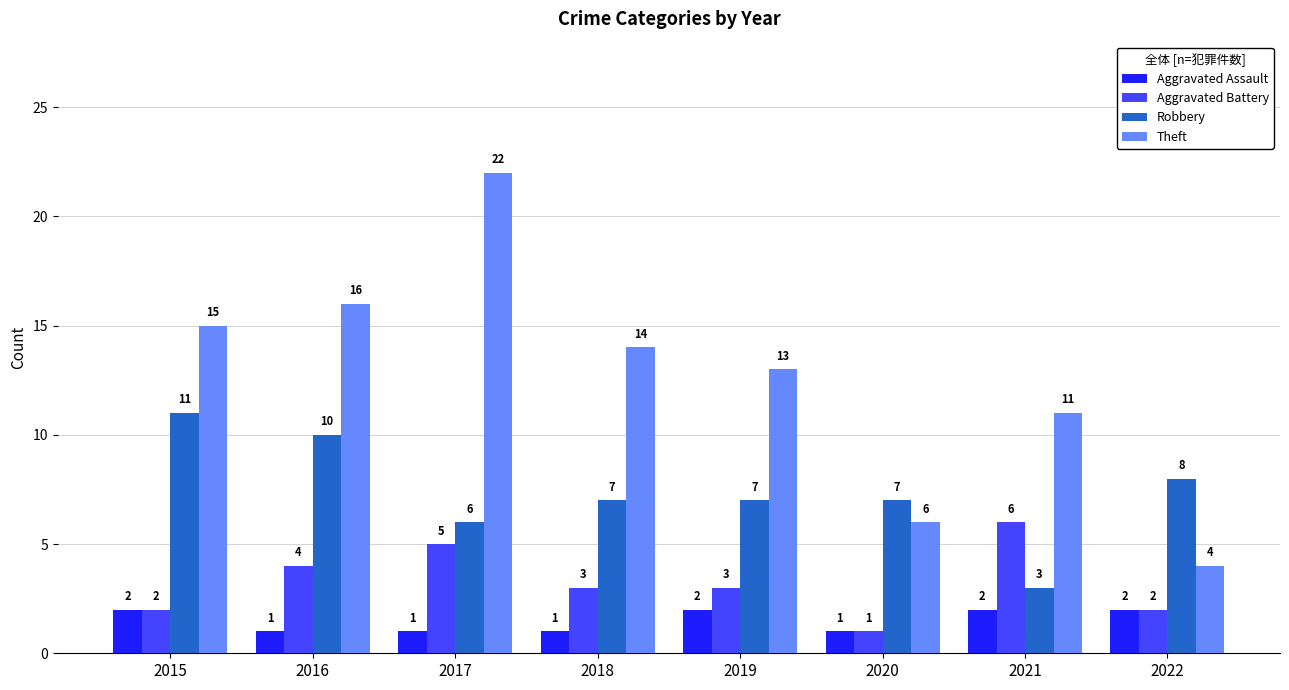

What is the spread (max minus min) of values at 2018?

13